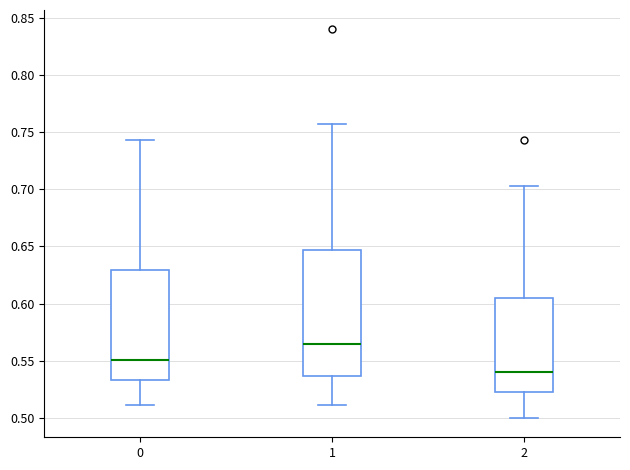

Where does the upper whisker of the box at x = 2 end on the y-axis? The values are not printed on the chart, so give them approximately, as read against the axis.

0.705